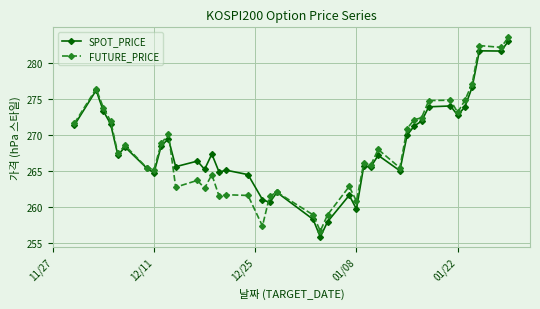

True or false: SPOT_PRICE has more than 1 points higher than both neighbors.

True